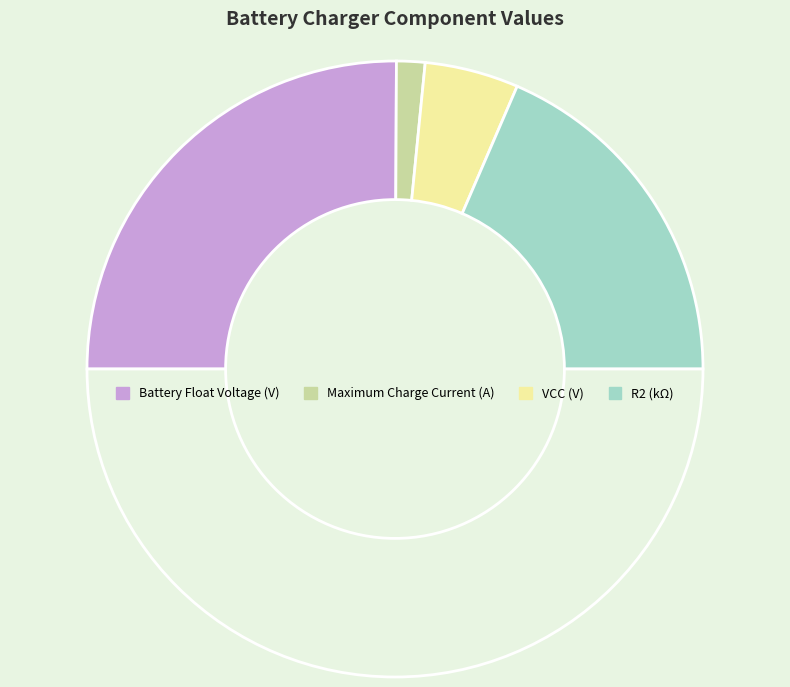

Is there any slice that represents more than half of the pie?

Yes